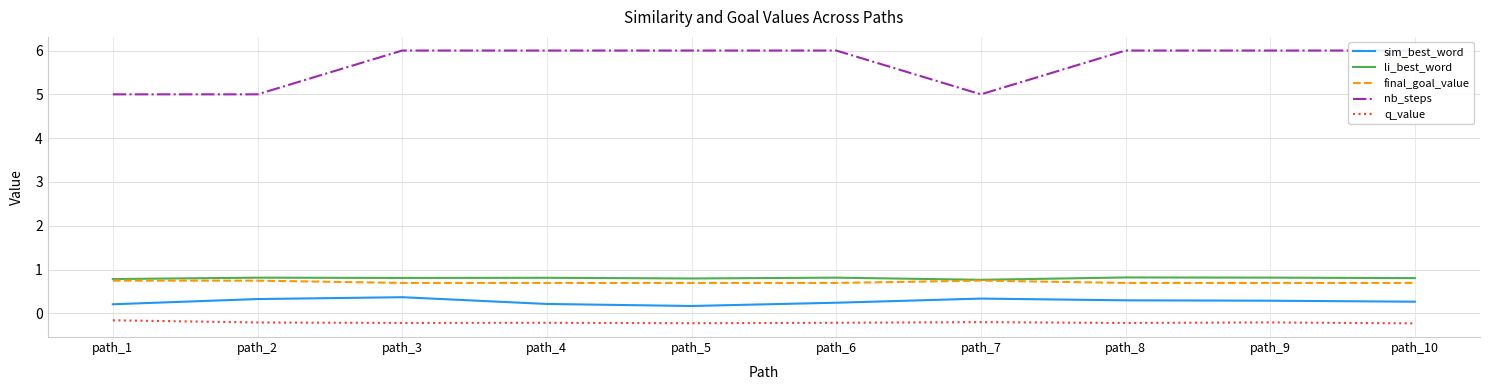

The value of sim_best_word at path_9 is 0.3. True or false?

True